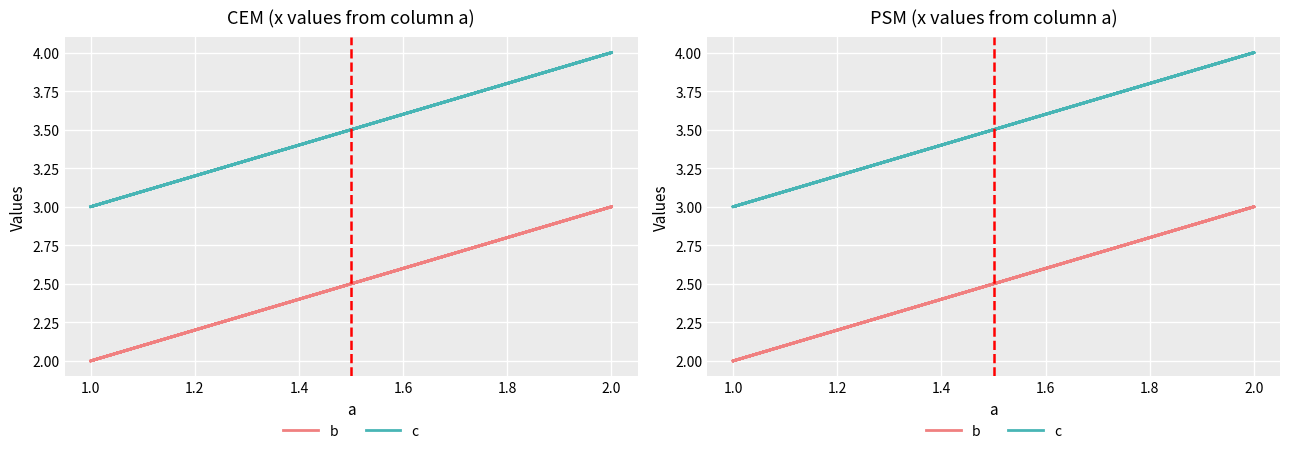

Between 1.0 and 1.8, which series saw the biggest shift?

b